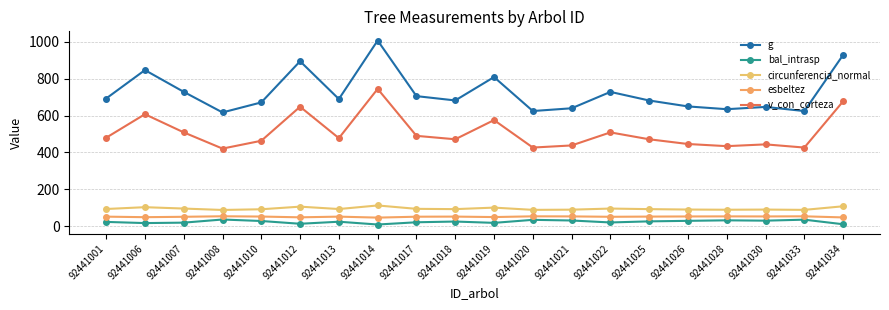

The v_con_corteza series shows 650.0 at 92441028. True or false?

False